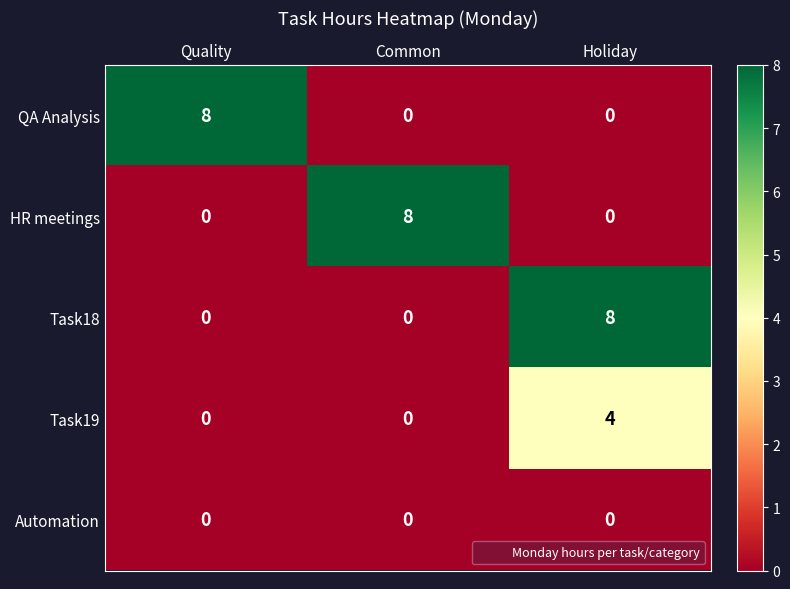

Count the Task18 values in the range 0 to 8.

3